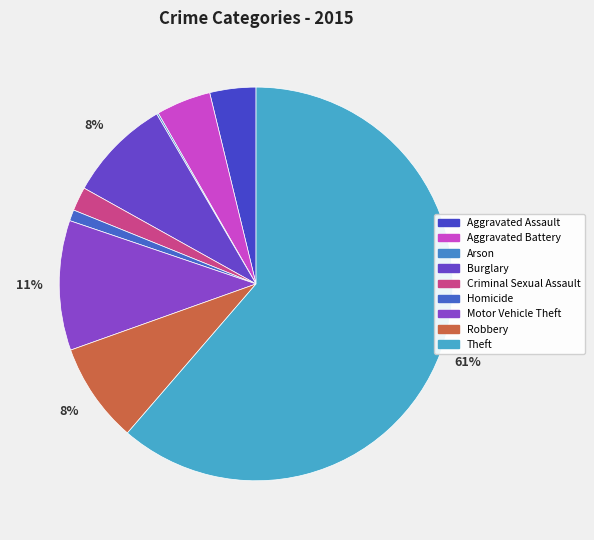

Which slice is the largest?

Theft